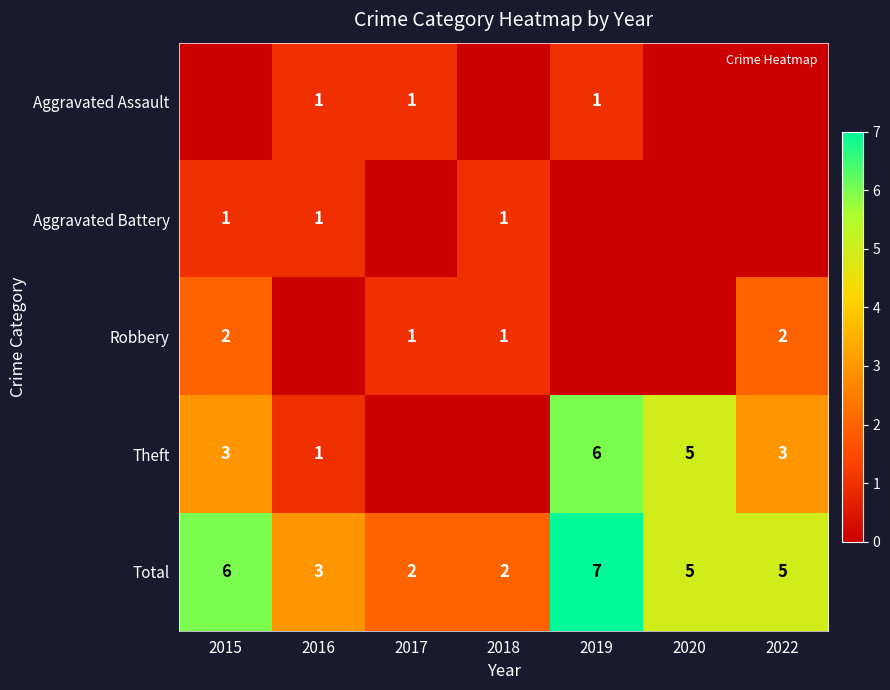

Between 2016 and 2018, which series saw the biggest shift?

Aggravated Assault